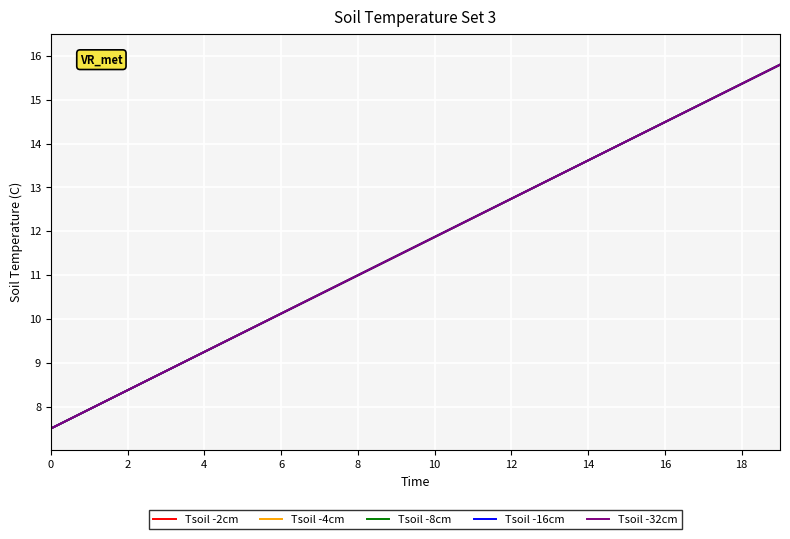

What is the greatest value displayed?

15.8